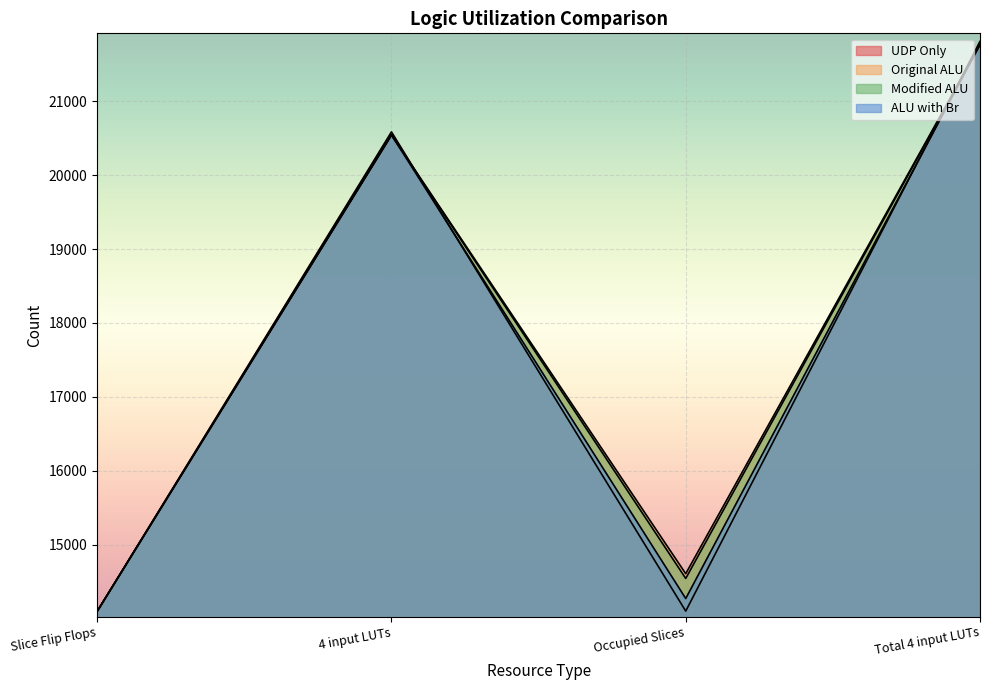

Where does the Original ALU series first go above 20545?

Total 4 input LUTs